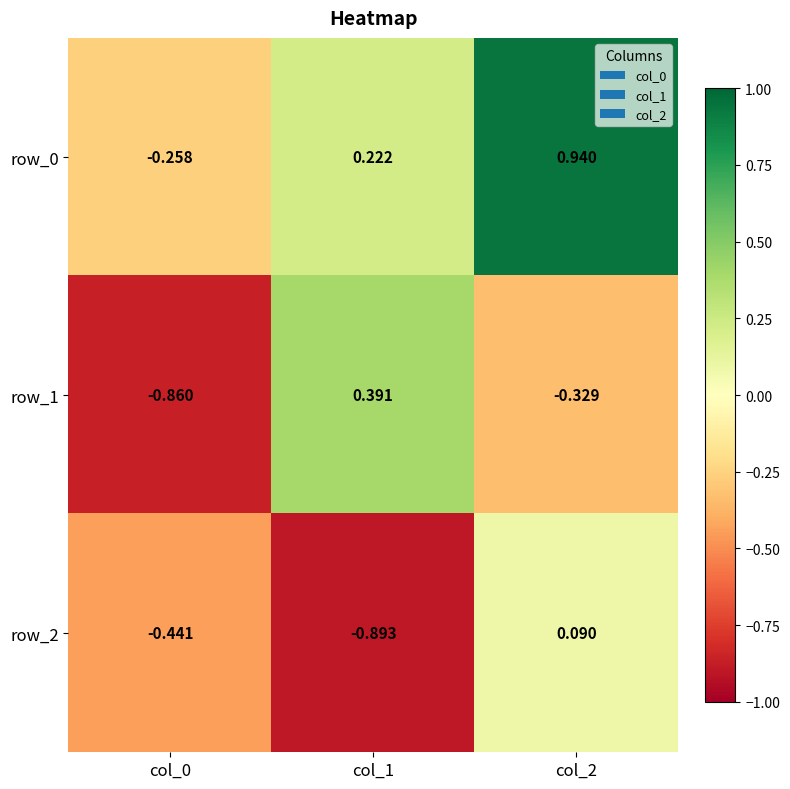

Which series has the largest total across all categories?

row_0